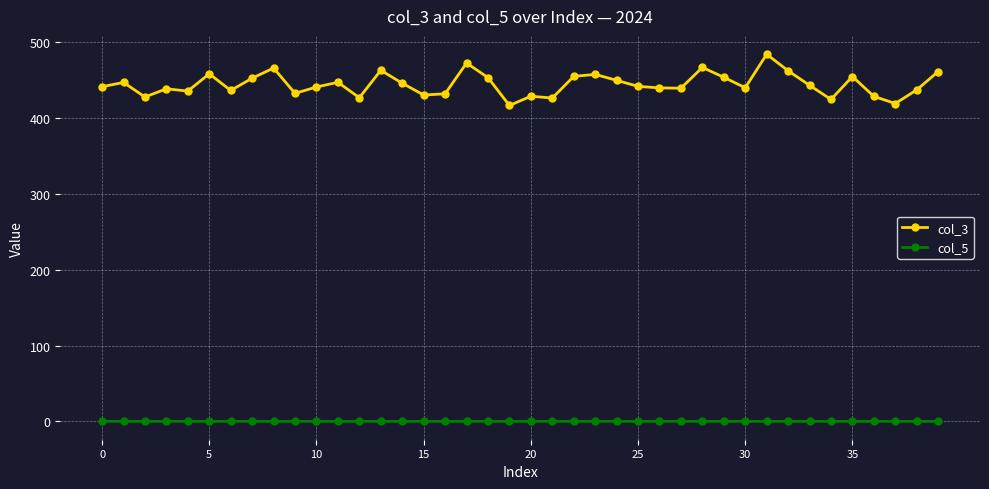

Which series has the largest total across all categories?

col_3